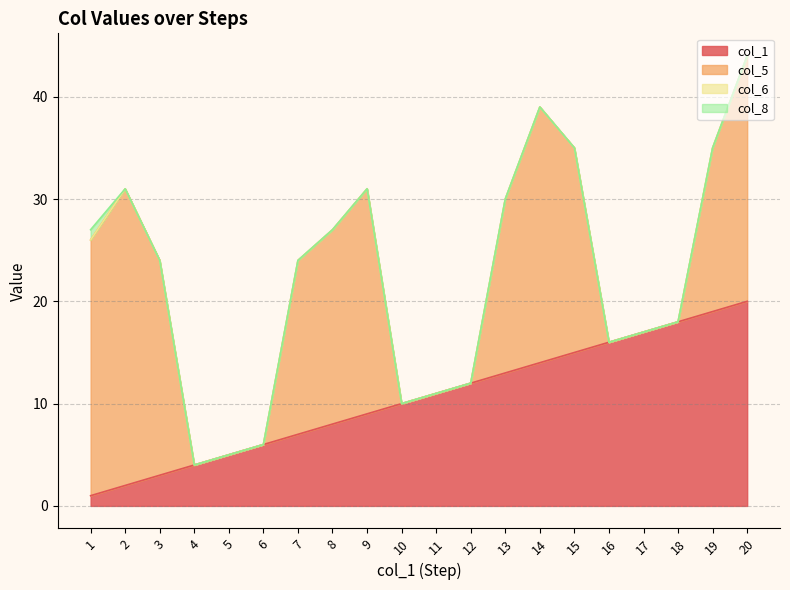

The col_1 series shows 3 at 6. True or false?

False